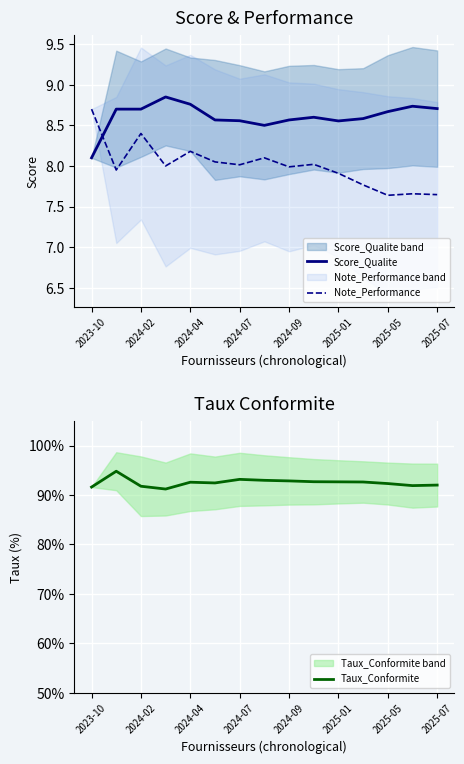

True or false: Note_Performance has a value of 10.5 at 11.

False